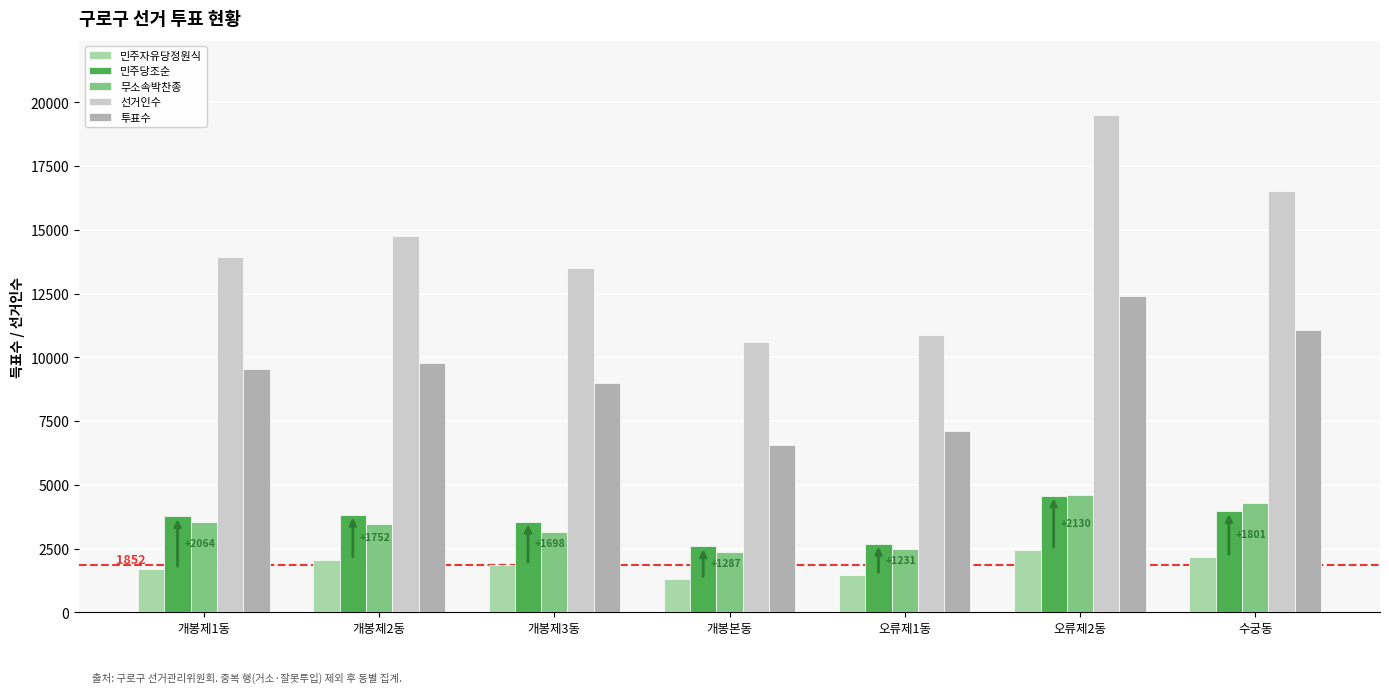

Which series has the widest spread of values?

선거인수